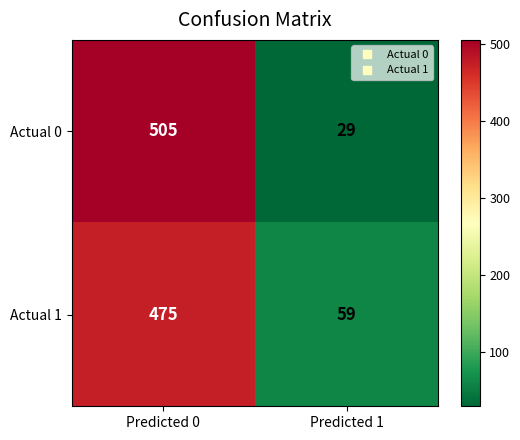

Reading right to left, extract all data points from this chart.

Actual 0: 29	505
Actual 1: 59	475